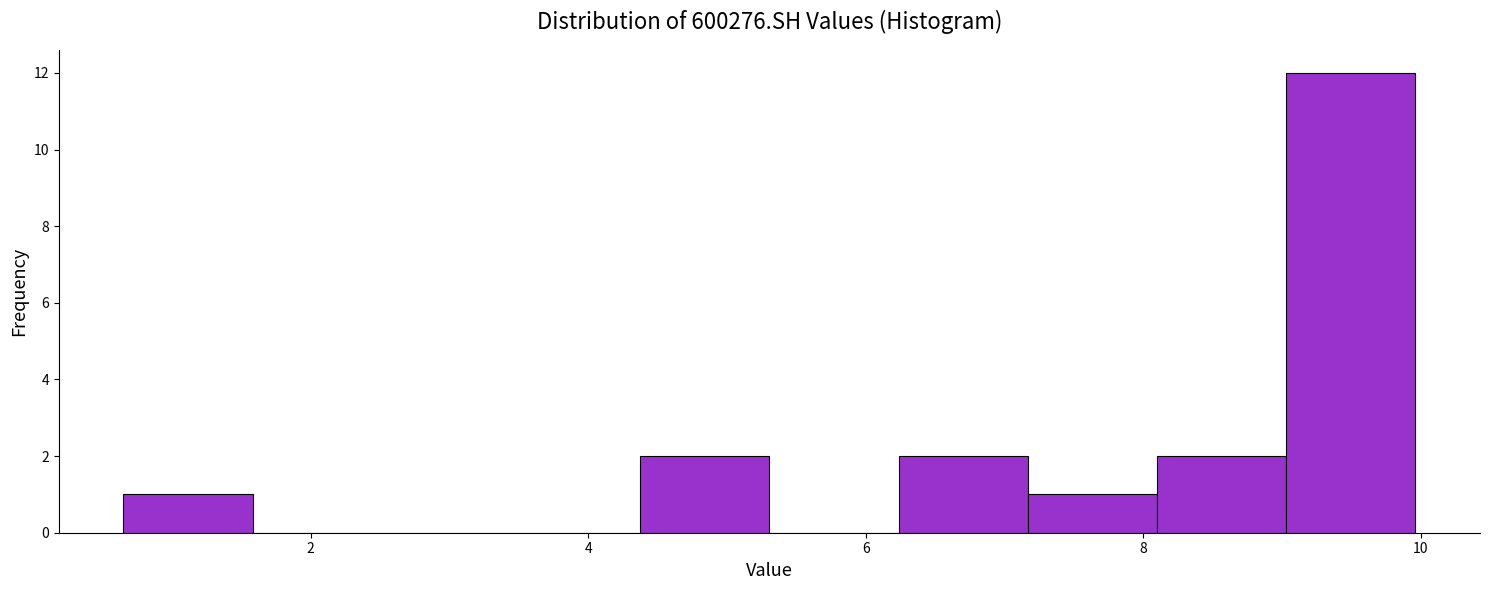

How tall is the bar that spans 4.4 to 5.4 on the x-axis? Neither the bar edges nor the heights are printed on the chart, so give them approximately, as read against the axes.

2